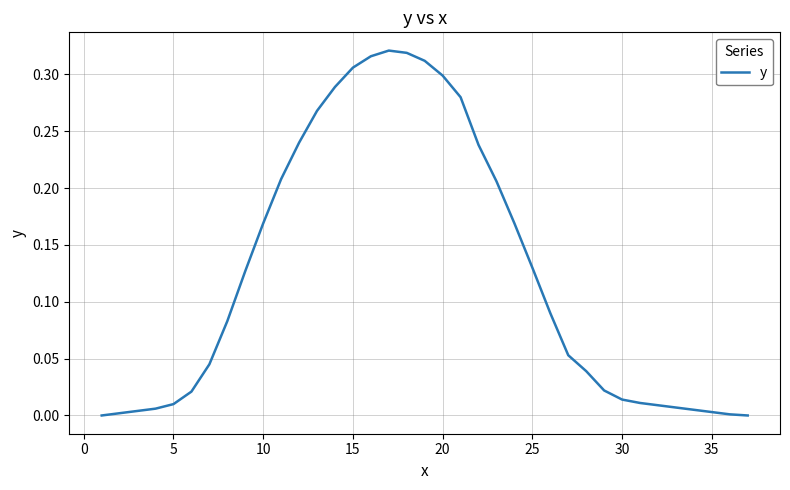

Is it true that the value at 20 is 0.1?

False